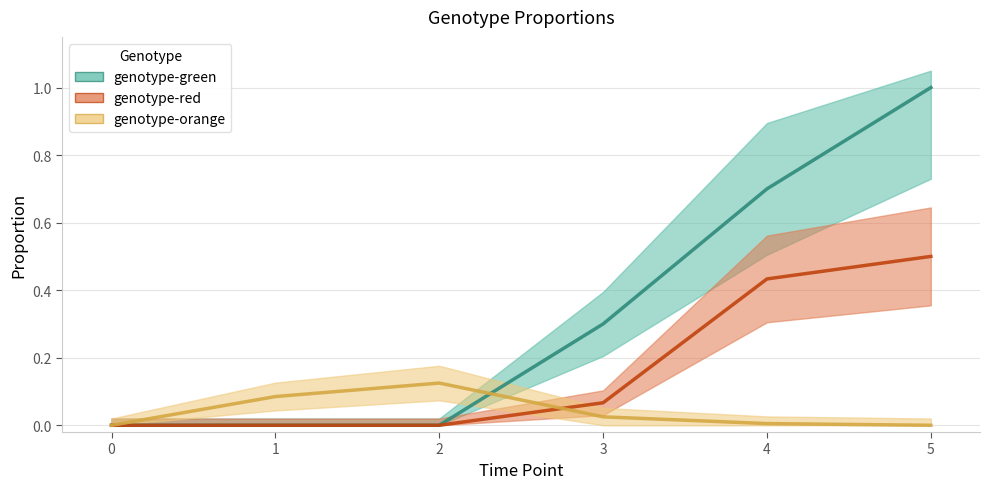

What is the difference between the second highest and second lowest values in the genotype-green series?

0.7